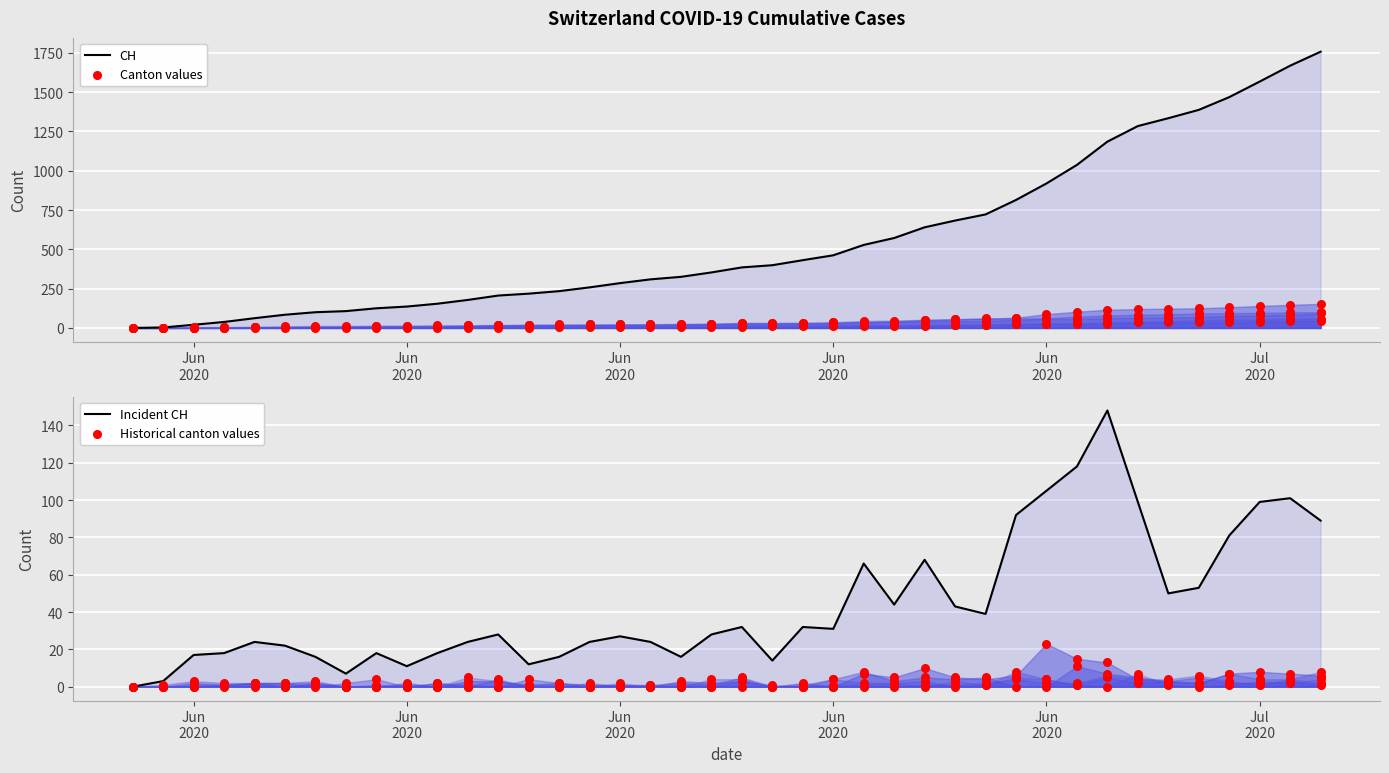

Which series contains the lowest Y value?

CH (line)